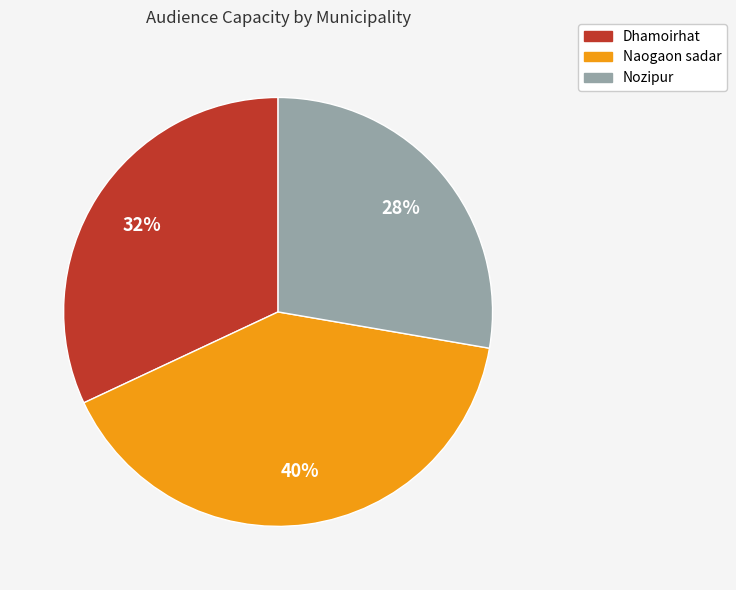

To the nearest percent, what is the combined percentage of Nozipur and Dhamoirhat?

60%